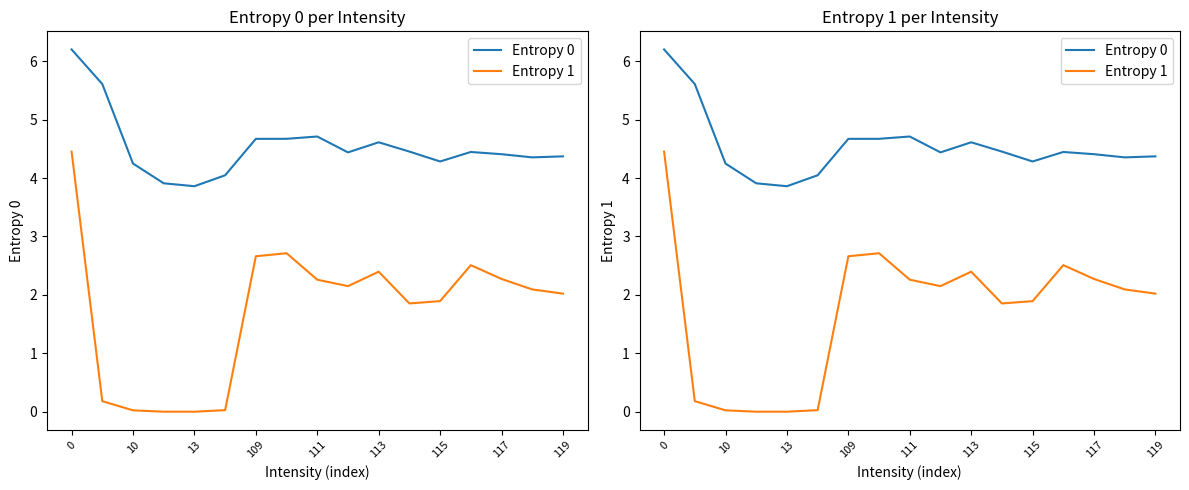

List the series in order of their peak value, lowest first.

Entropy 1, Entropy 0